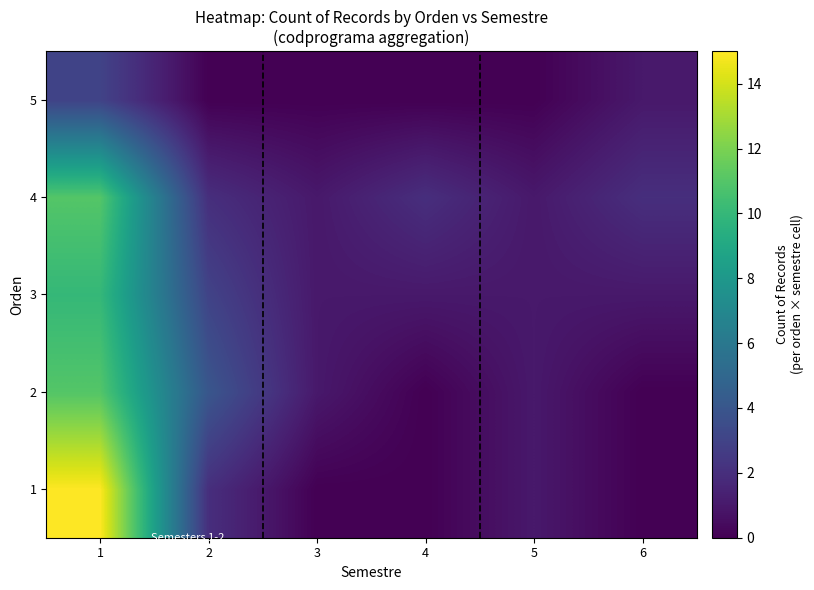

List the series in order of their peak value, highest first.

1, 2, 4, 3, 5